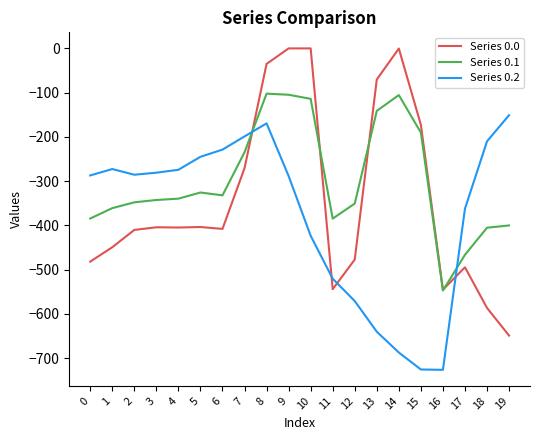

True or false: Series 0.2 and Series 0.0 intersect in this chart.

True